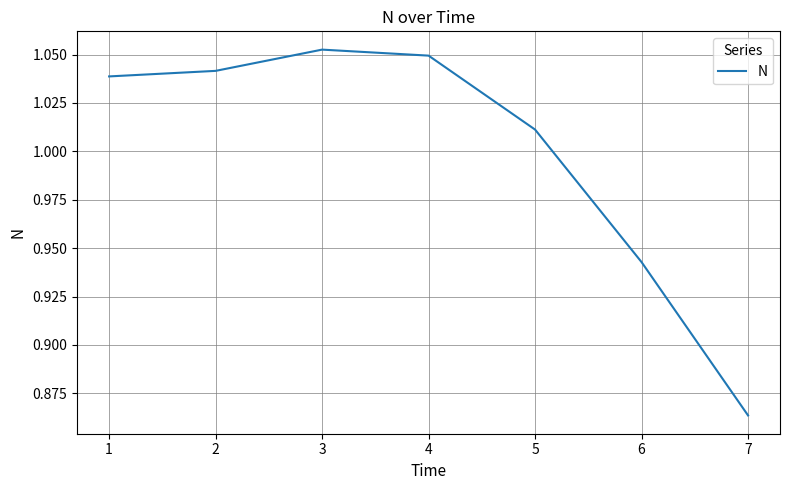

Where does the data first go above 1?

1